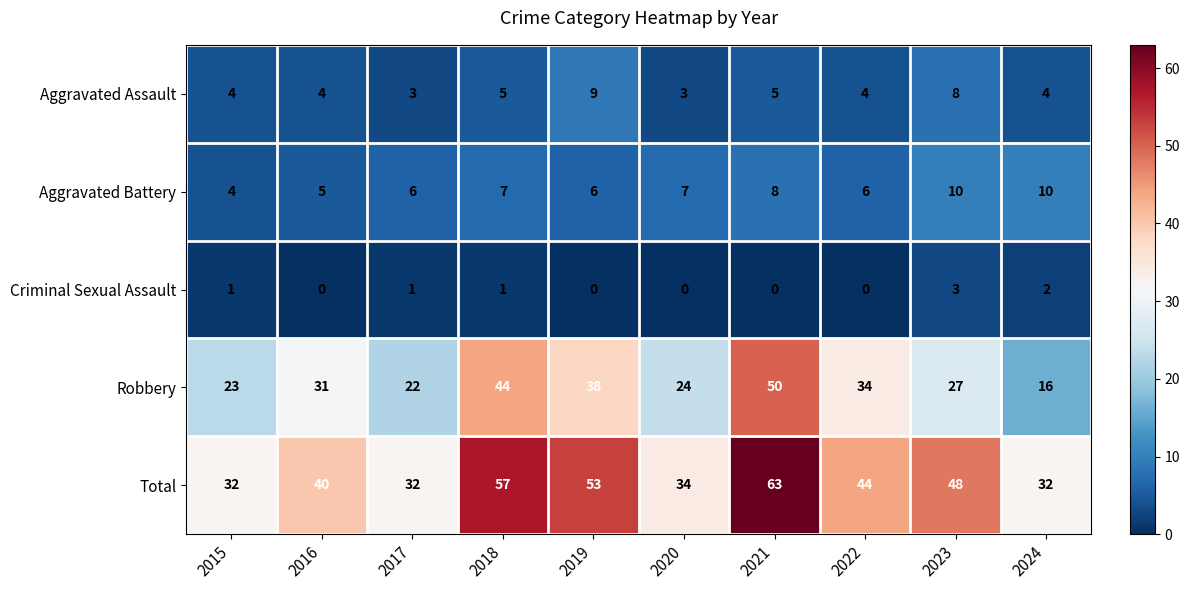

Count the number of categories in the chart.

10